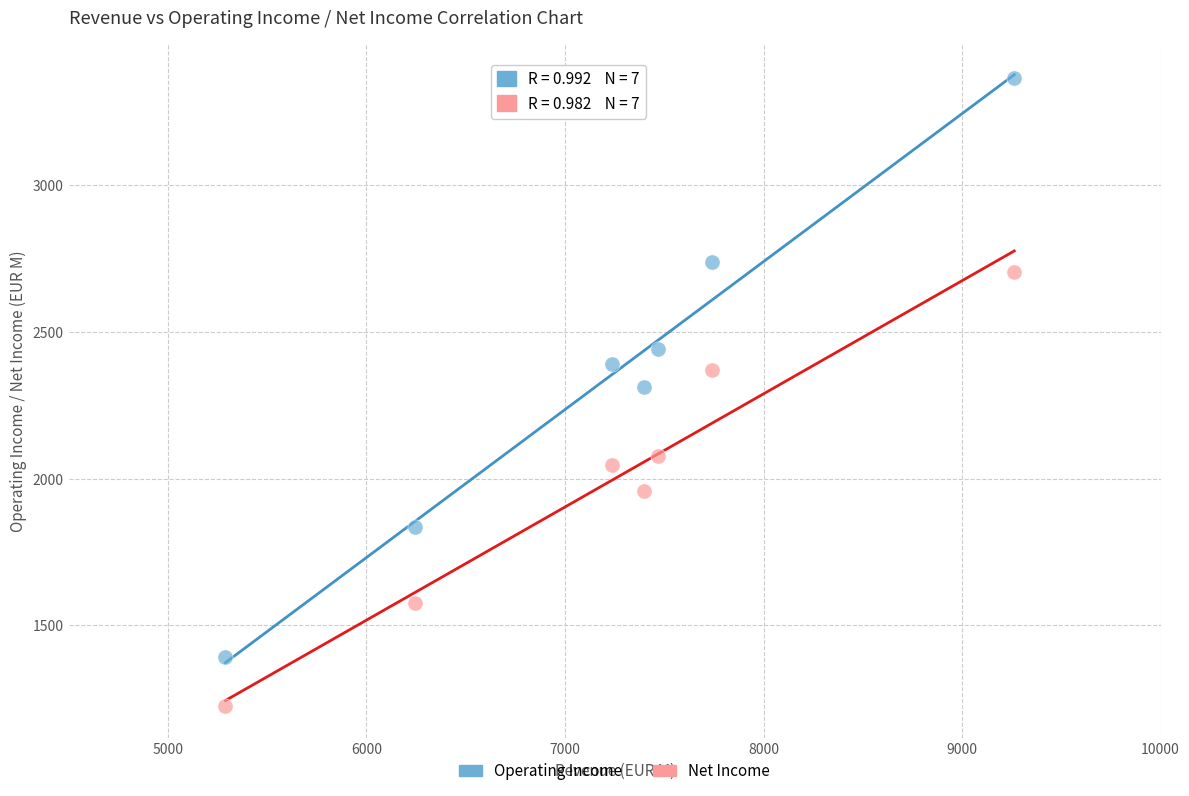

Which series reaches the minimum Y coordinate?

Net Income